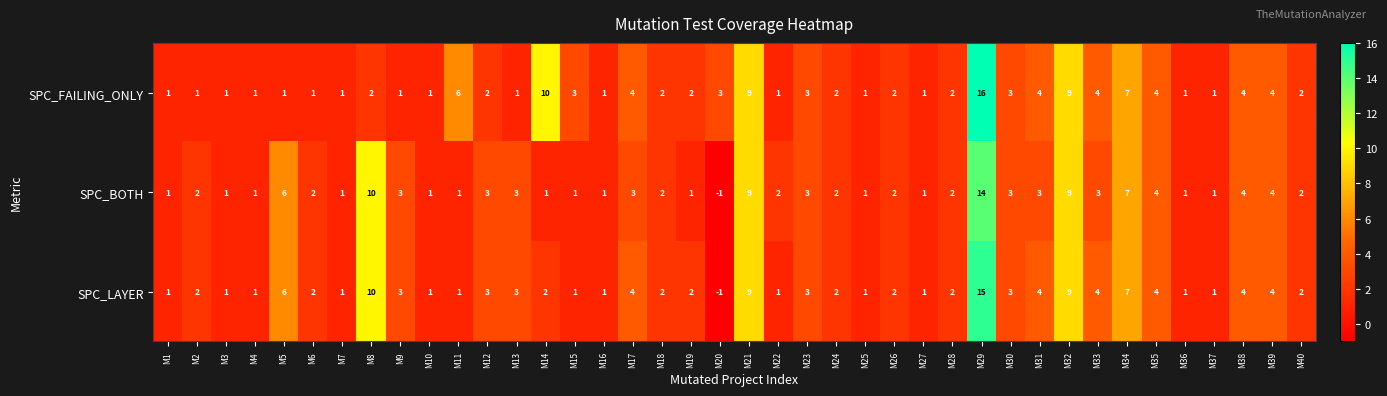

At which label is SPC_LAYER closest to 7?

M34